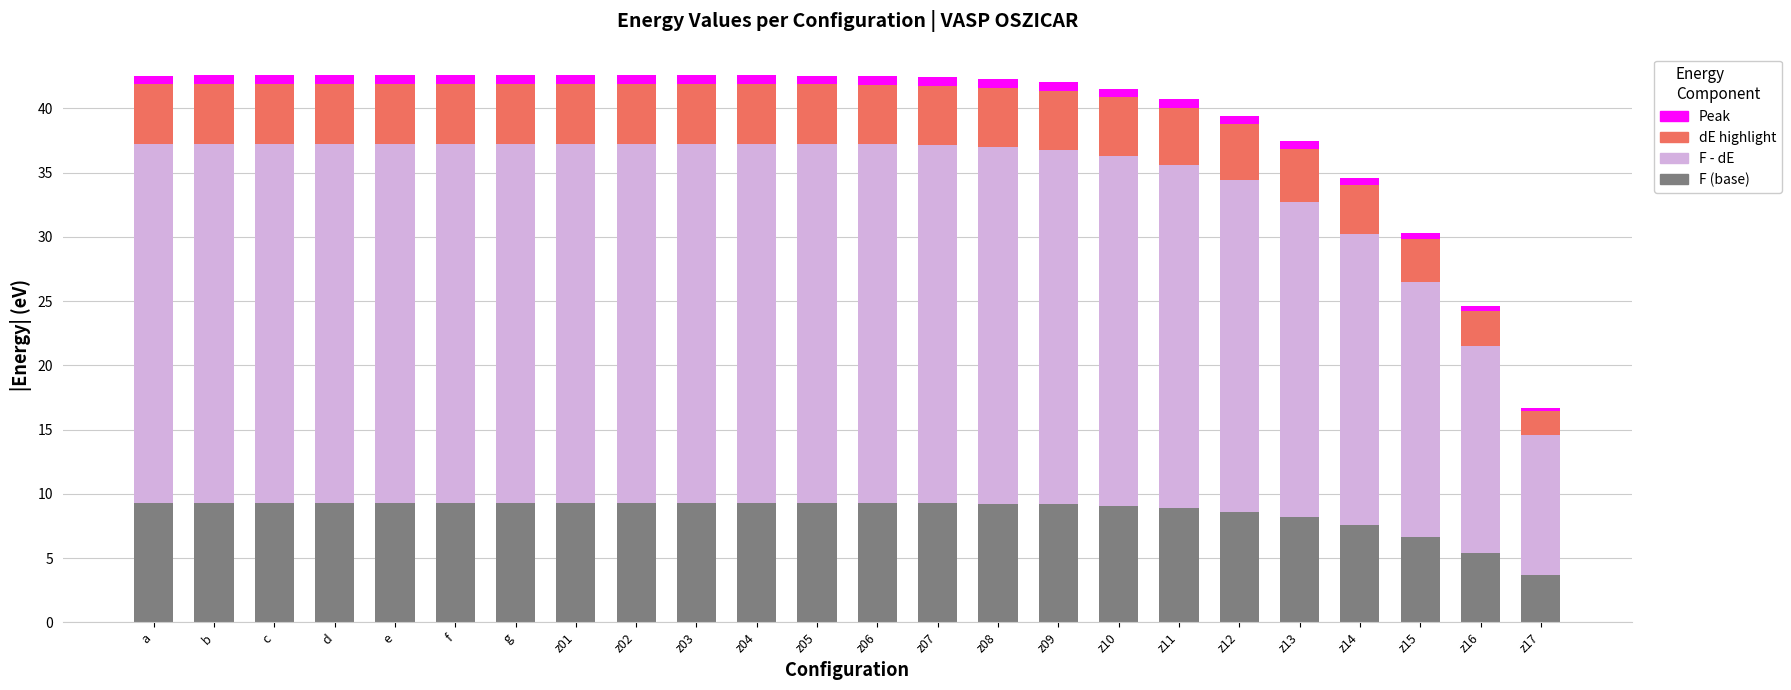

True or false: F (base) has a value of 13.6 at b.

False